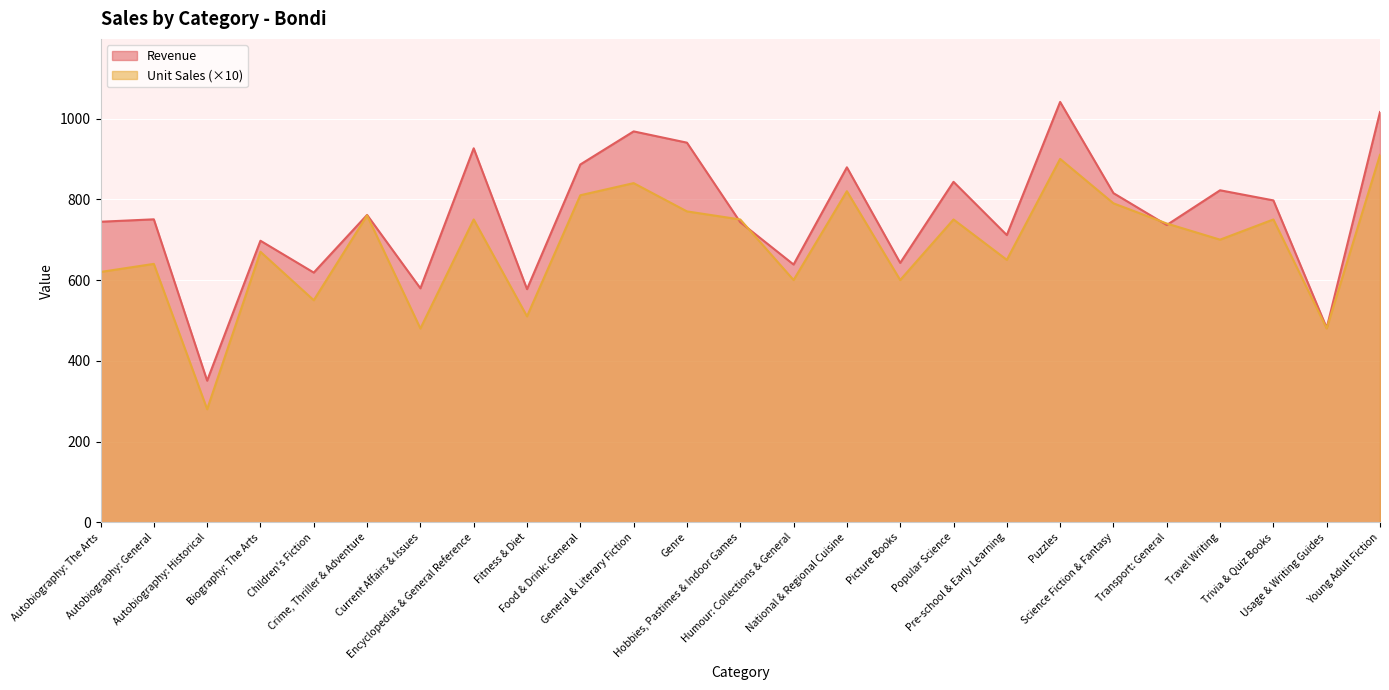

The Revenue series shows 350.7 at Autobiography: Historical. True or false?

True